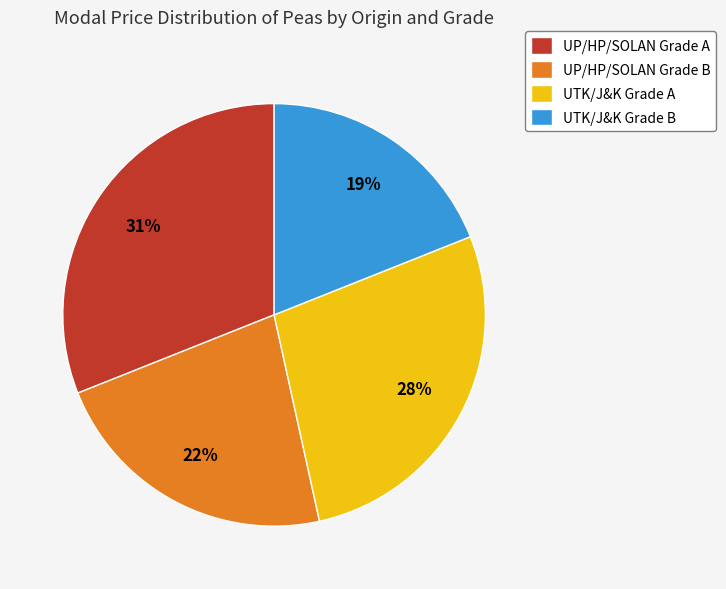

To the nearest percent, what is the difference between the UTK/J&K Grade B and UP/HP/SOLAN Grade B slice percentages?

3%